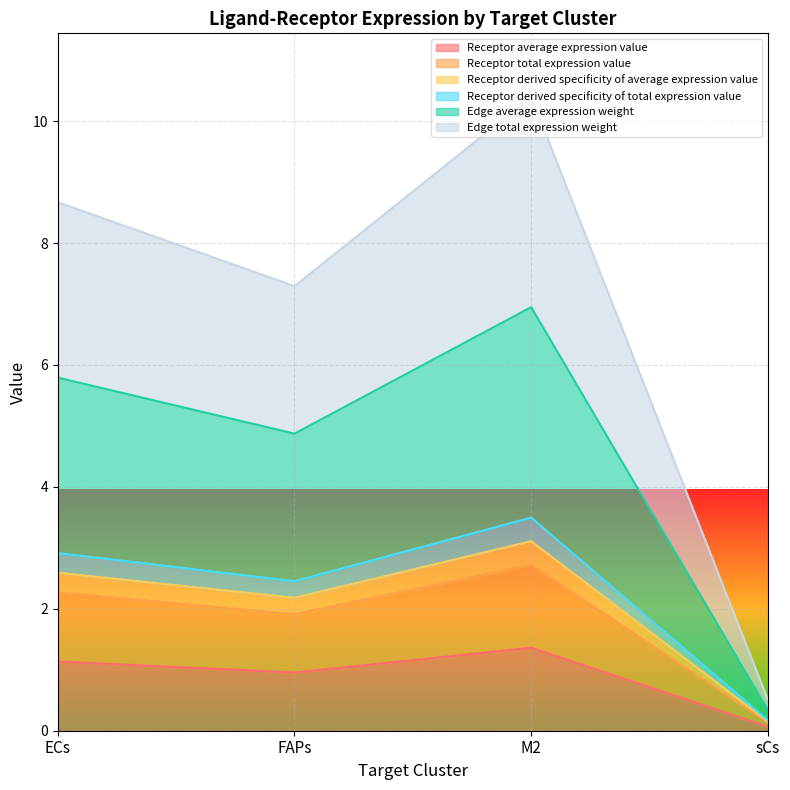

Does the chart display data point markers on the line(s)?

No